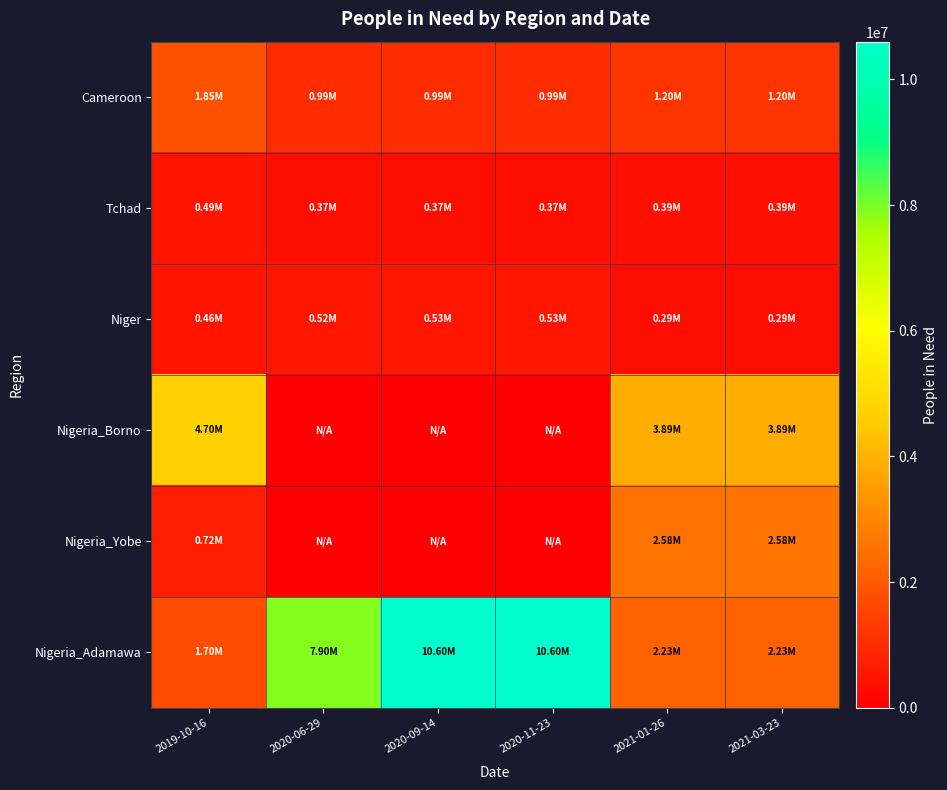

Which series changed the most between 2020-06-29 and 2021-01-26?

Nigeria_Adamawa